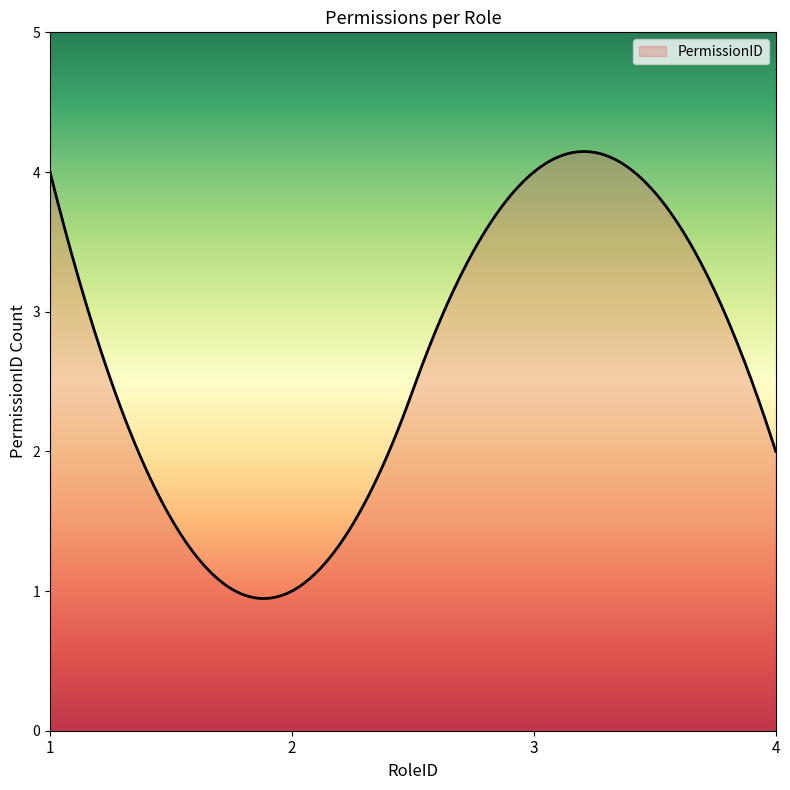

What is the minimum value shown in the chart?

0.9